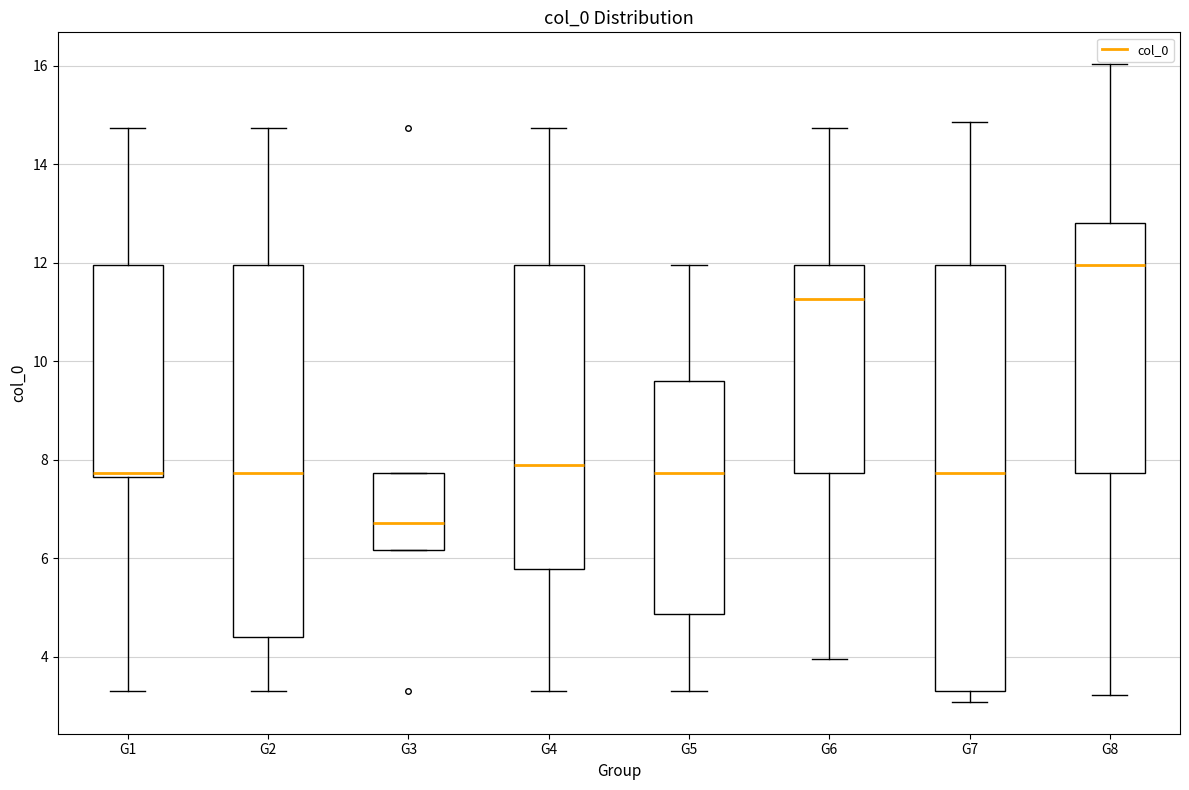

Reading left to right, read every box against the y-axis: the position of its median line, the range the box covers, and the ends of its whiskers. The values are not printed on the chart, so give them approximately, as read against the axis.

G1: median 7.8, box 7.6 to 12.0, whiskers 3.4 to 14.8
G2: median 7.8, box 4.4 to 12.0, whiskers 3.4 to 14.8
G3: median 6.8, box 6.2 to 7.8, whiskers 6.2 to 7.8
G4: median 7.8, box 5.8 to 12.0, whiskers 3.4 to 14.8
G5: median 7.8, box 4.8 to 9.6, whiskers 3.4 to 12.0
G6: median 11.2, box 7.8 to 12.0, whiskers 4.0 to 14.8
G7: median 7.8, box 3.2 to 12.0, whiskers 3.0 to 14.8
G8: median 12.0, box 7.8 to 12.8, whiskers 3.2 to 16.0